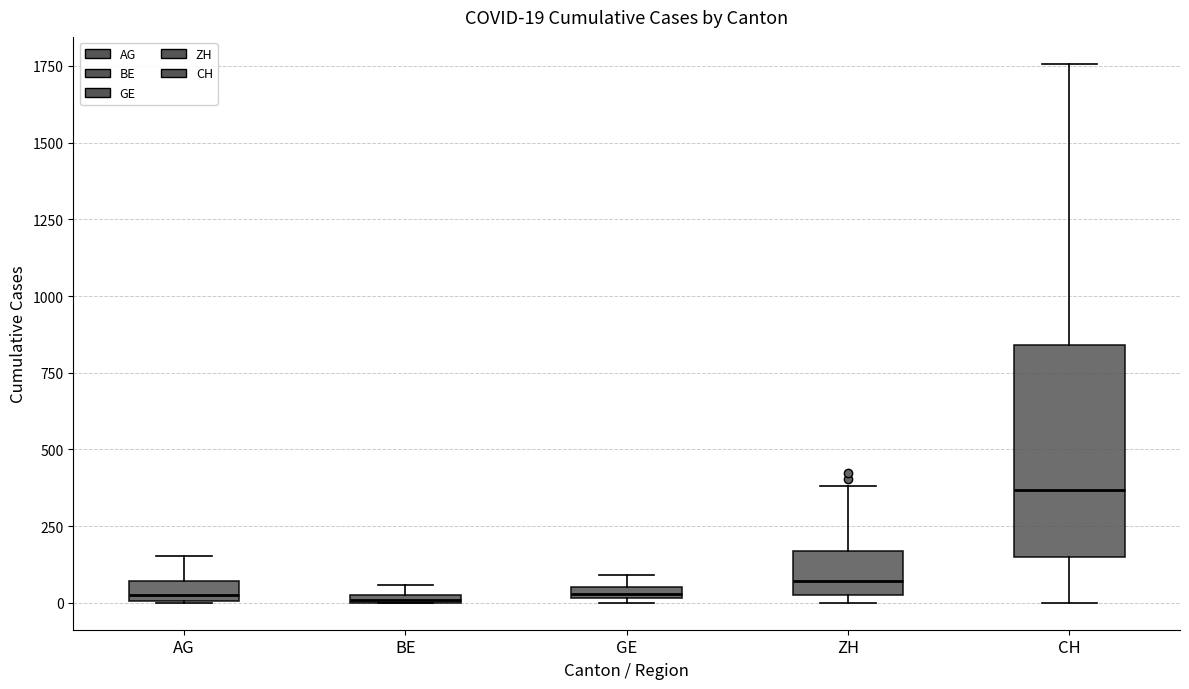

Comparing the boxes themselves (not the whiskers), which one is the tallest?

CH